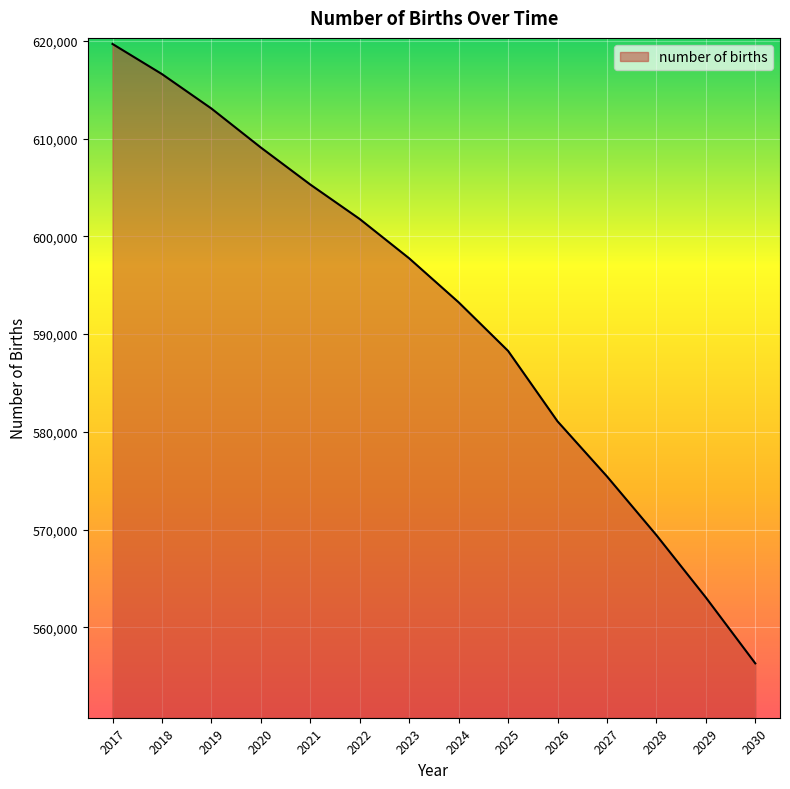

Where is the data nearest to the value 587994?

2025